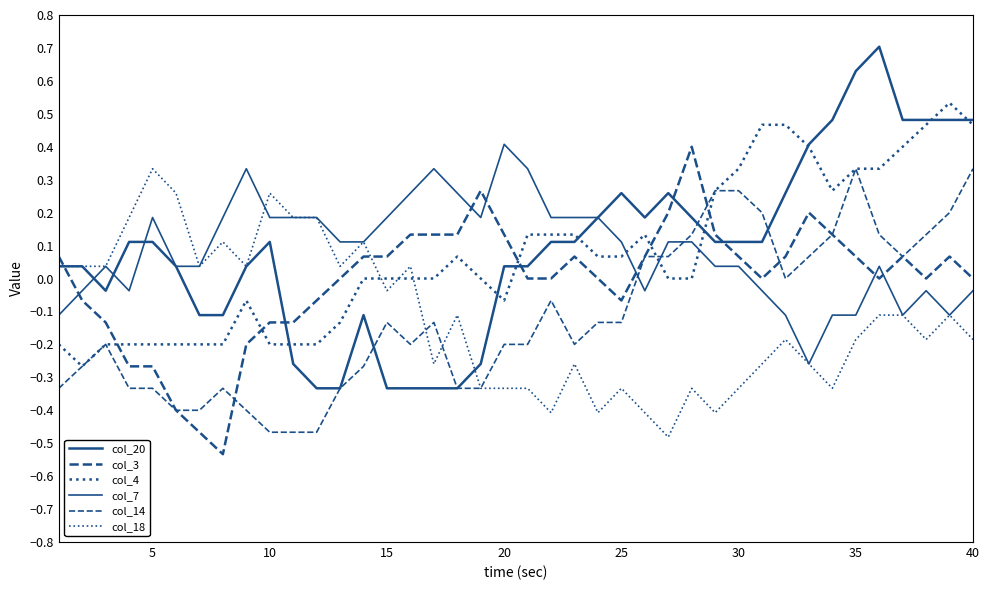

How many lines are shown in the chart?

6